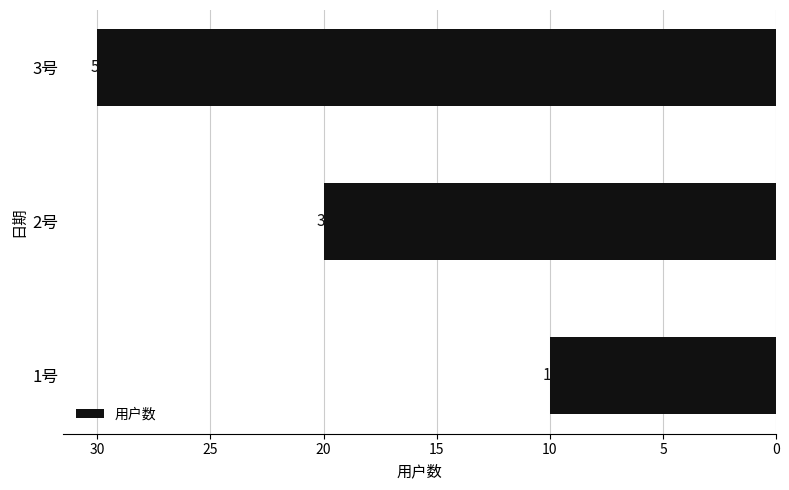

Does the chart contain any negative values?

No